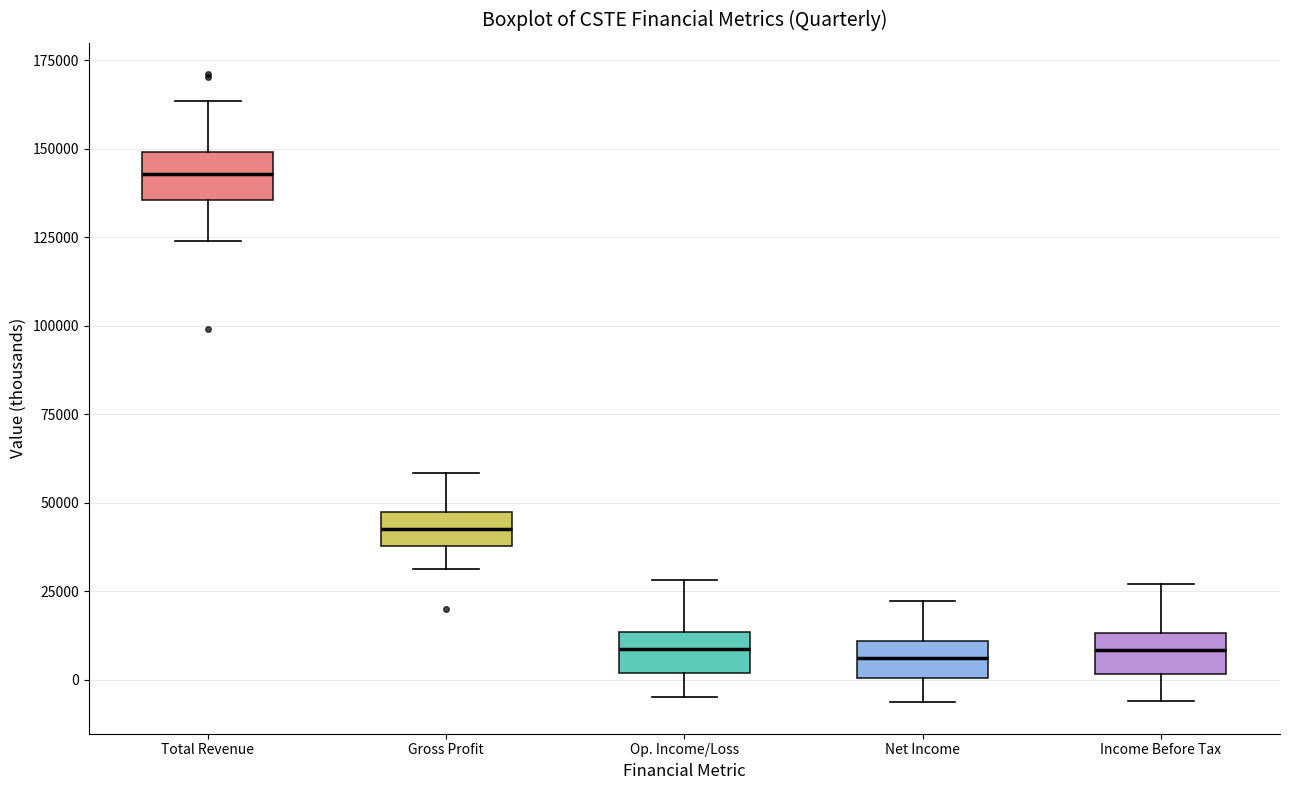

Where does the upper whisker of the box for Net Income end on the y-axis? The values are not printed on the chart, so give them approximately, as read against the axis.

20000